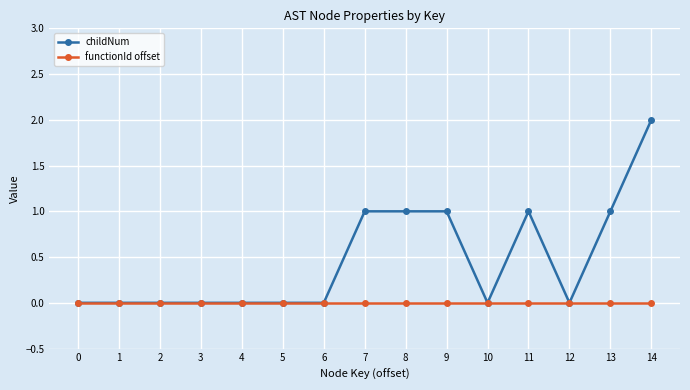

Which series changed the most between 4 and 8?

childNum